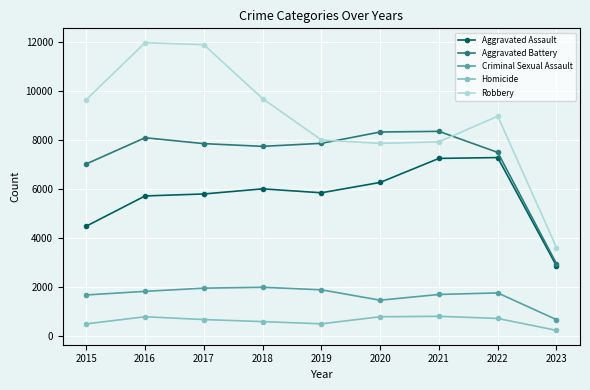

What are all the series names shown in the legend?

Aggravated Assault, Aggravated Battery, Criminal Sexual Assault, Homicide, Robbery